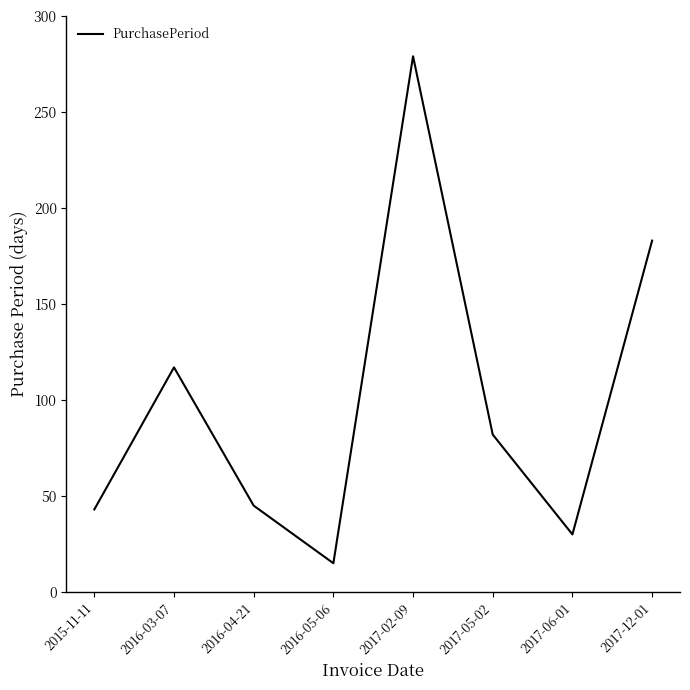

What is the sum of all values?

794